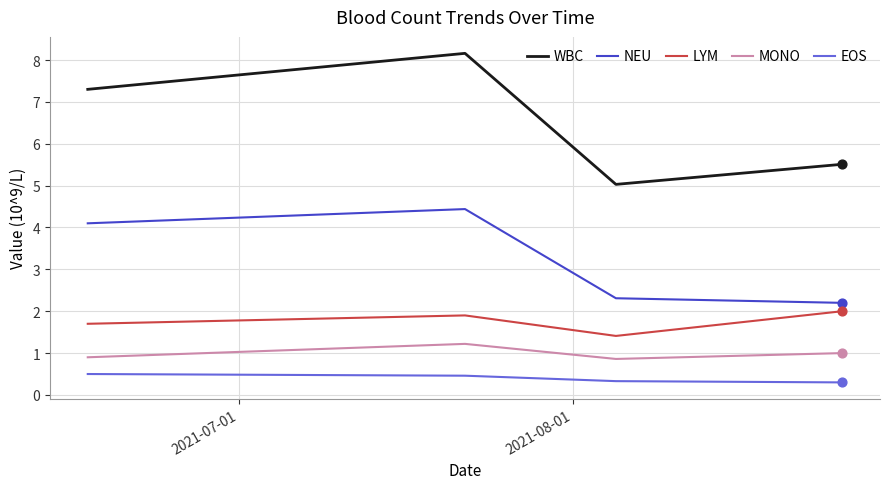

What are all the series names shown in the legend?

WBC, NEU, LYM, MONO, EOS